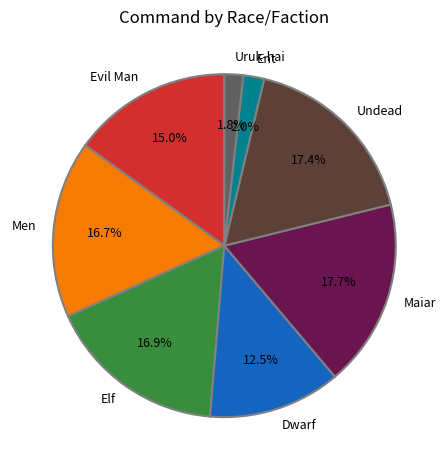

How many slices are in this pie chart?

8